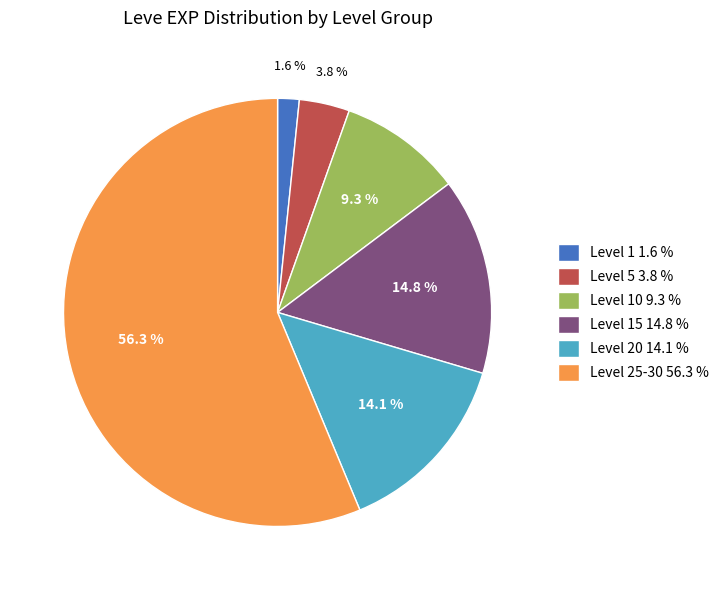

Is there any slice that represents more than half of the pie?

Yes